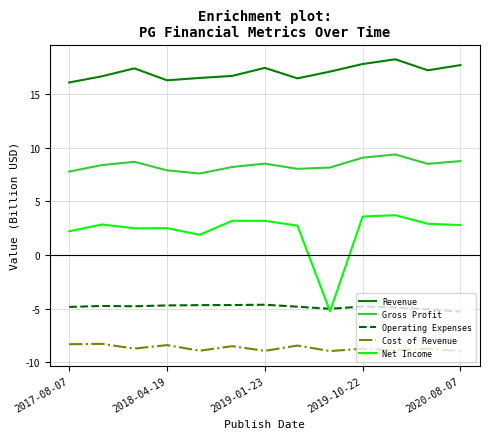

What is the maximum value for Revenue?

18.2